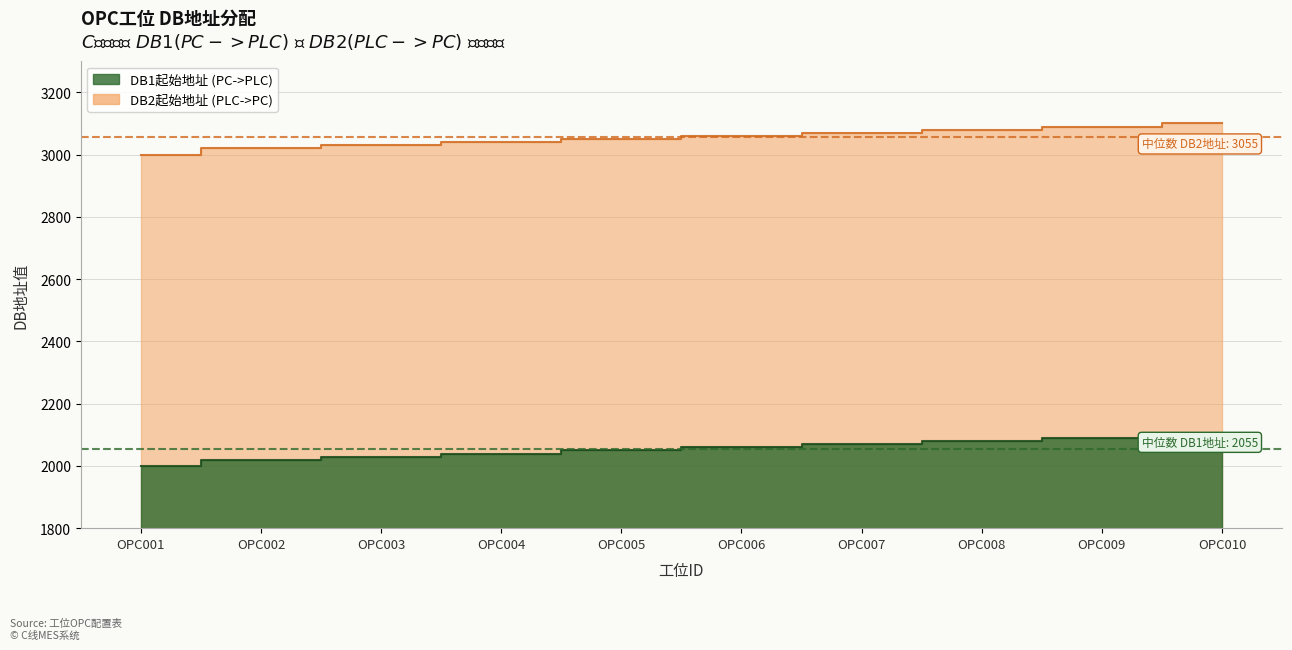

True or false: DB1起始地址 and DB2起始地址 intersect in this chart.

False